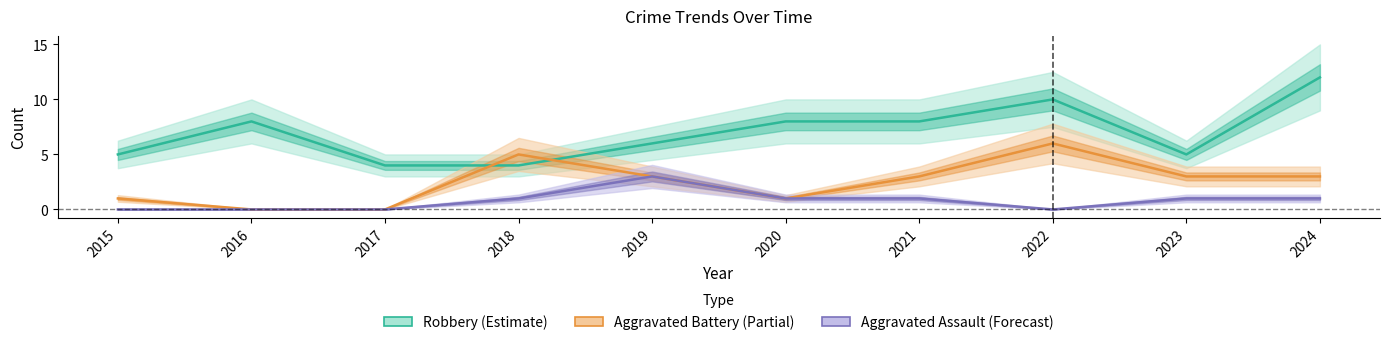

The Aggravated Assault series shows 1 at 2018. True or false?

False